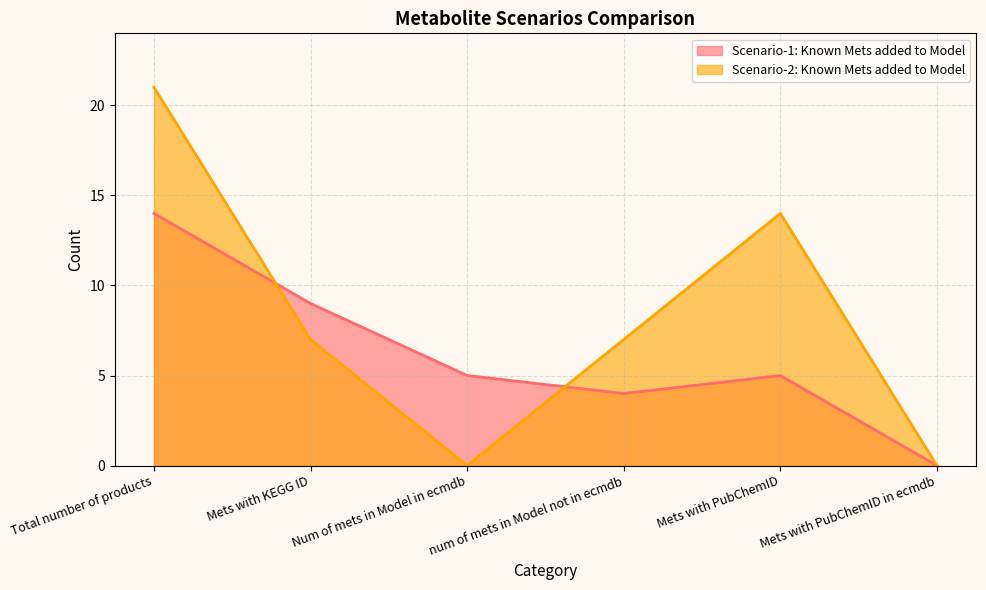

Rank the series by their average value, from lowest to highest.

Scenario-1: Known Mets added to Model, Scenario-2: Known Mets added to Model